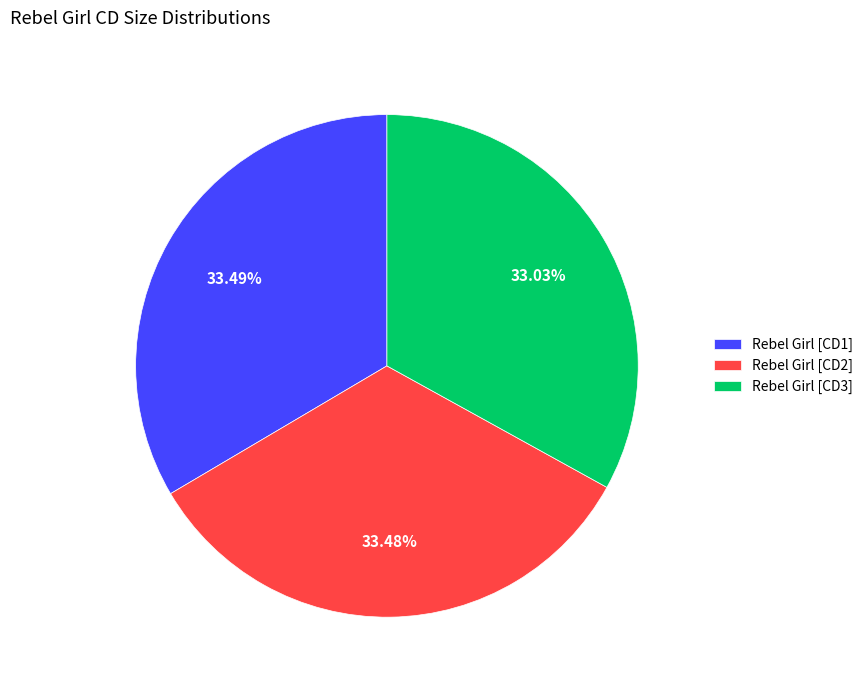

Is the sum of Rebel Girl [CD3] and Rebel Girl [CD1] greater than half?

Yes